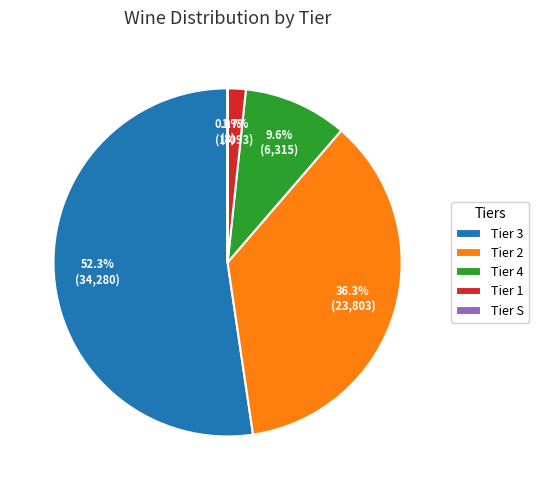

Is it true that Tier 1 is 8% of the pie?

False